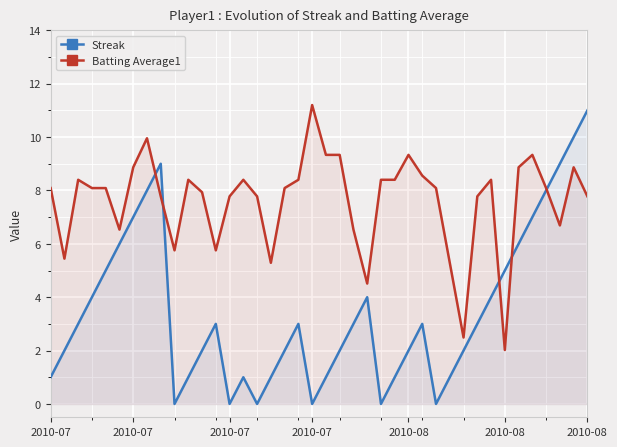

How many lines are shown in the chart?

2